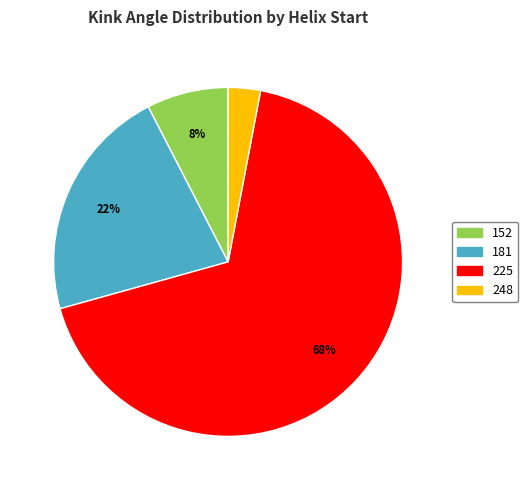

Is the sum of 181 and 248 greater than half?

No